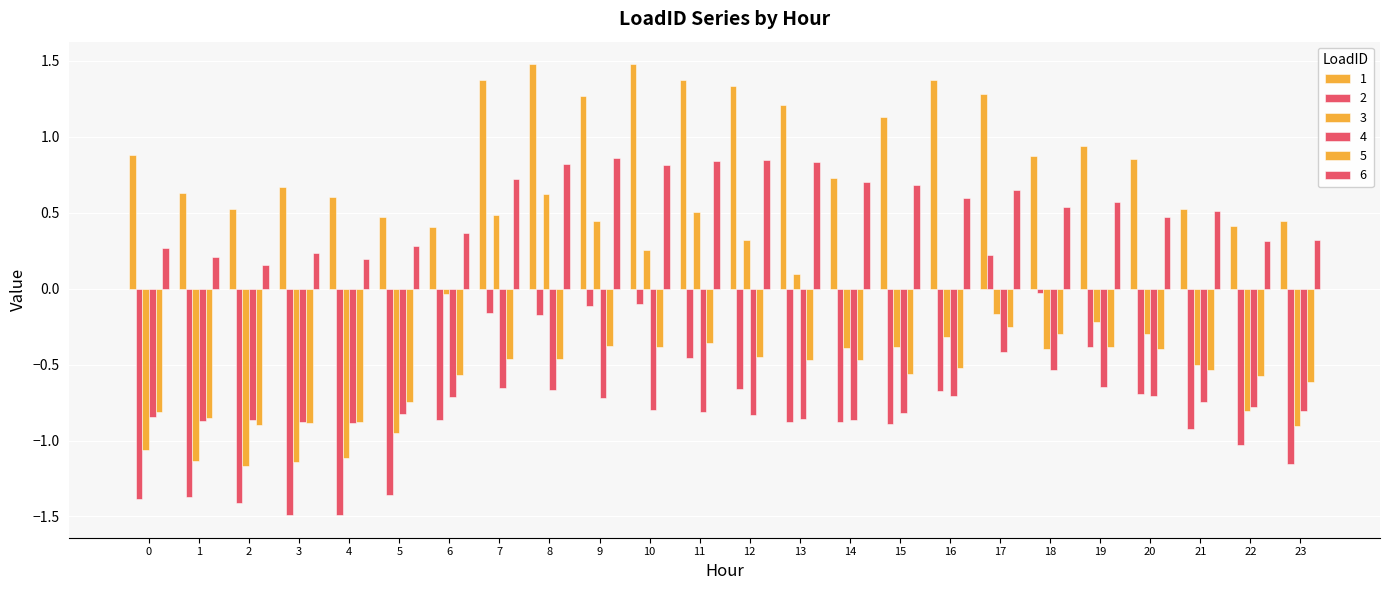

Which series changed the most between 10 and 23?

3